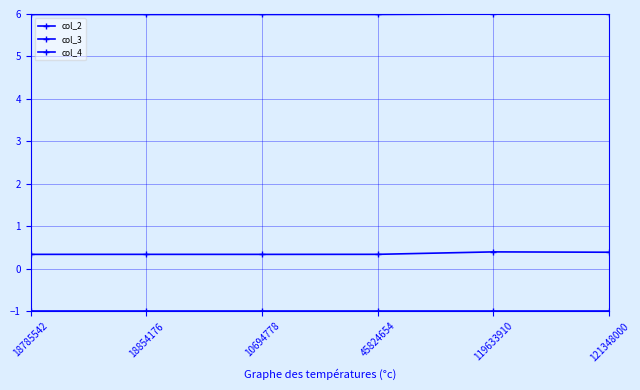

Which series has the largest total across all categories?

col_2